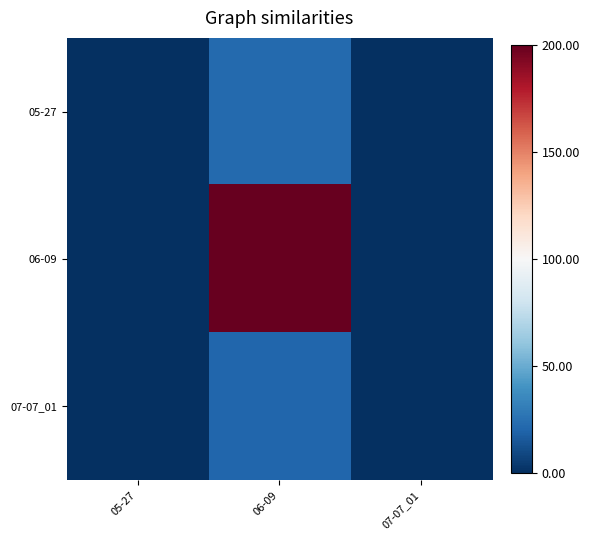

Reading left to right, extract all data points from this chart.

05-27: 05-27=0	06-09=22	07-07_01=0
06-09: 05-27=0	06-09=200	07-07_01=0
07-07_01: 05-27=0	06-09=21	07-07_01=0